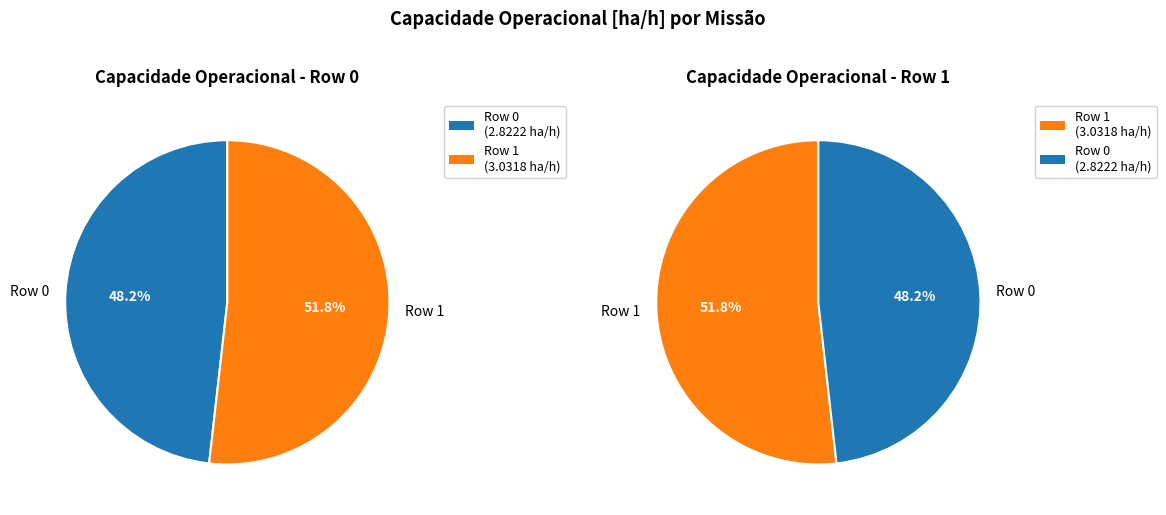

Count the number of slices in the pie.

2